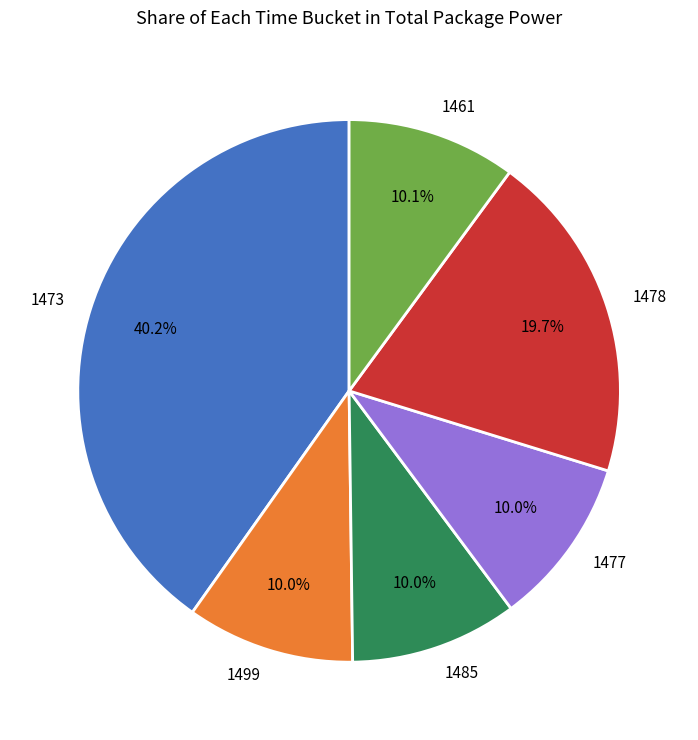

Count the number of slices in the pie.

6